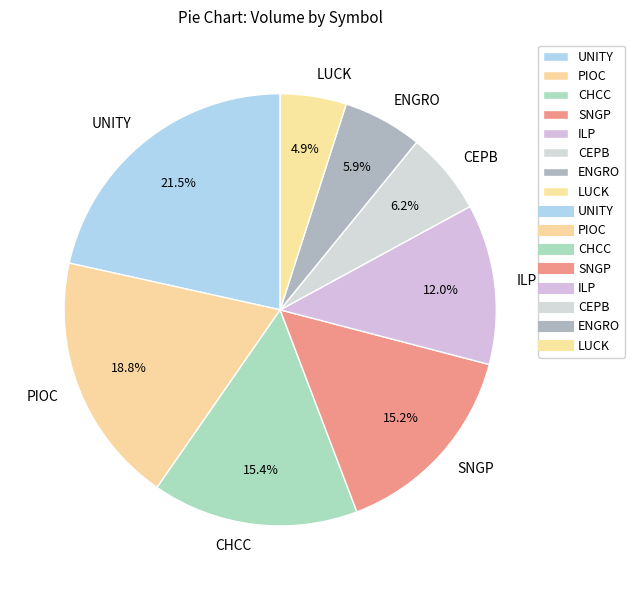

What percentage is NOT represented by PIOC?

81.2%